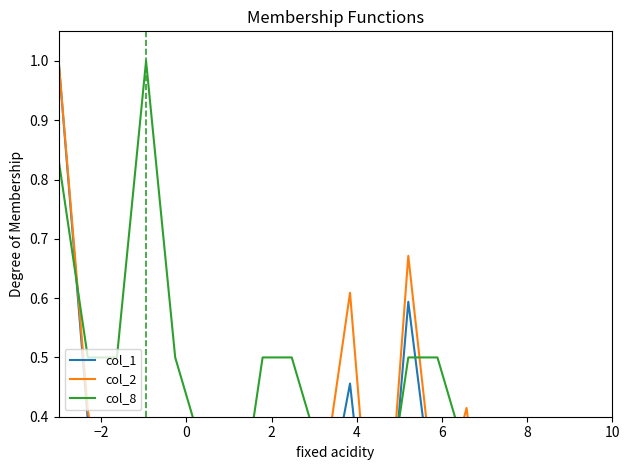

What is the approximate value of col_2 at 2?

0.1